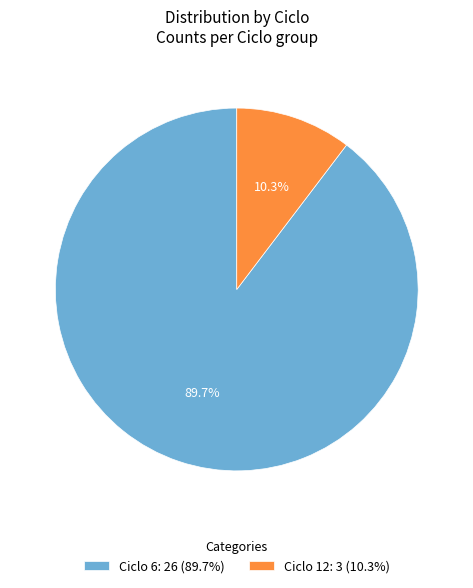

Approximately how many times larger is the value at Ciclo 6: 26 (89.7%) compared to Ciclo 12: 3 (10.3%)?

8.7